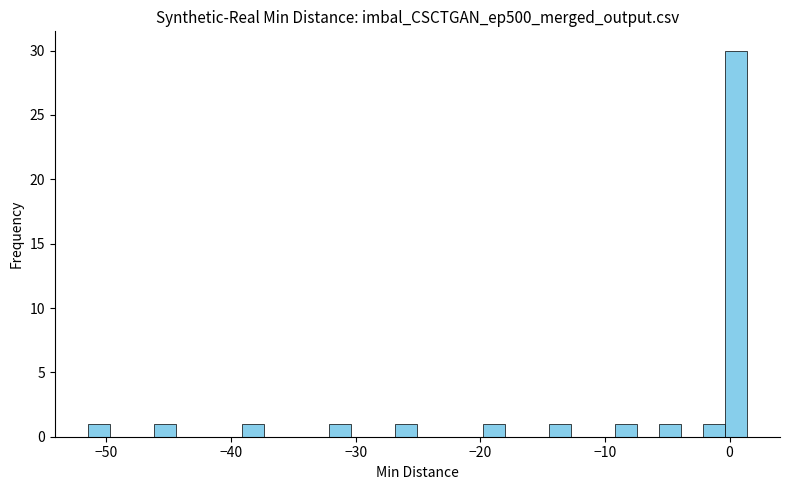

Around what value on the x-axis is the tallest bar? Give the approximate position of its centre, as read against the axis.

1